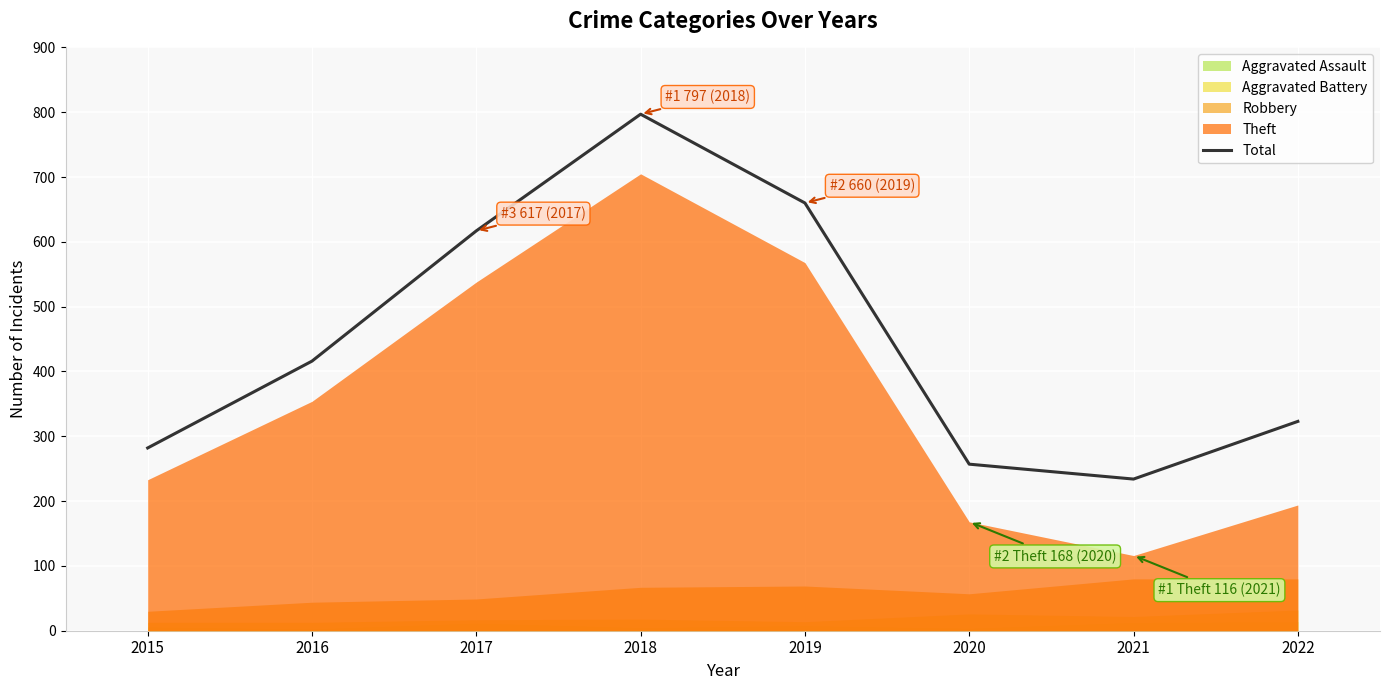

How many points are higher than both their immediate neighbors (excluding endpoints)?

1